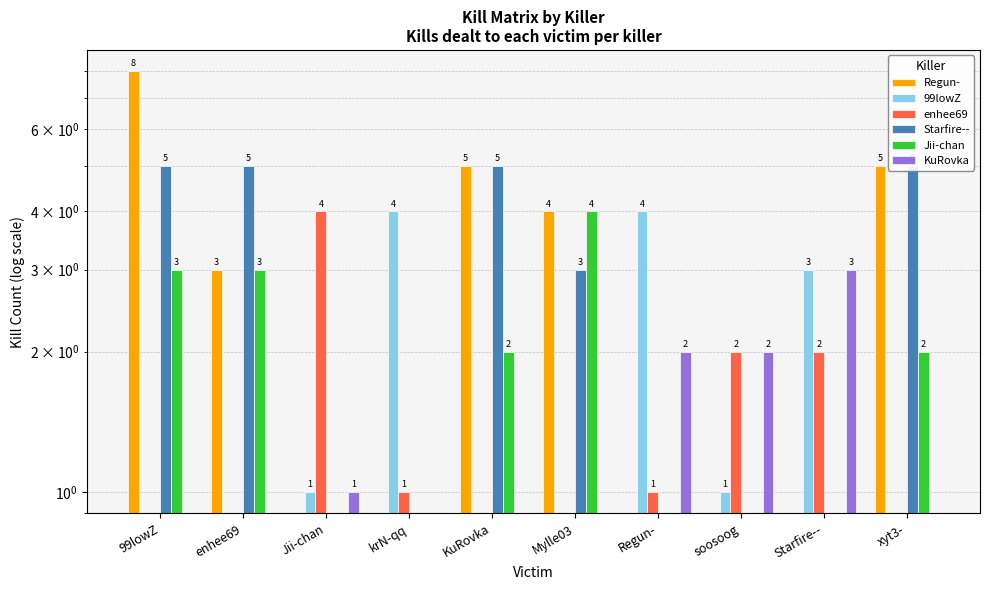

True or false: 99lowZ has a value of 0 at Mylle03.

True